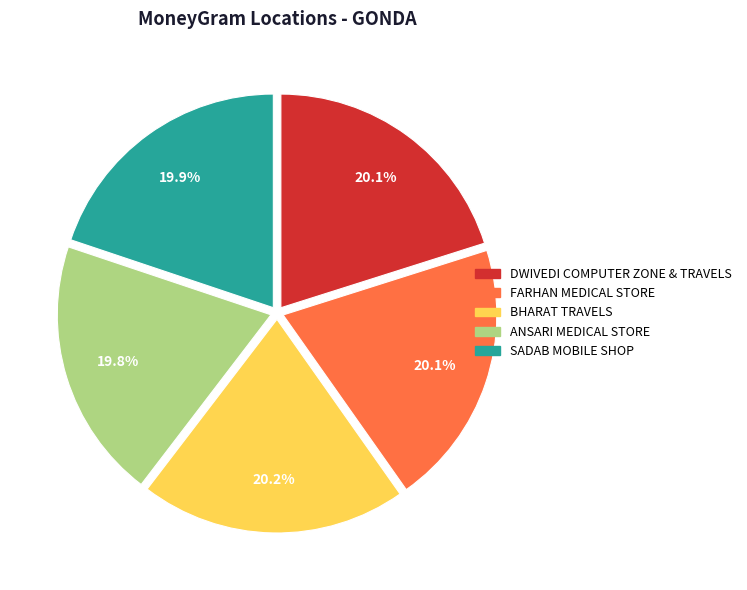

To the nearest percent, what portion does DWIVEDI COMPUTER ZONE & TRAVELS represent?

20%